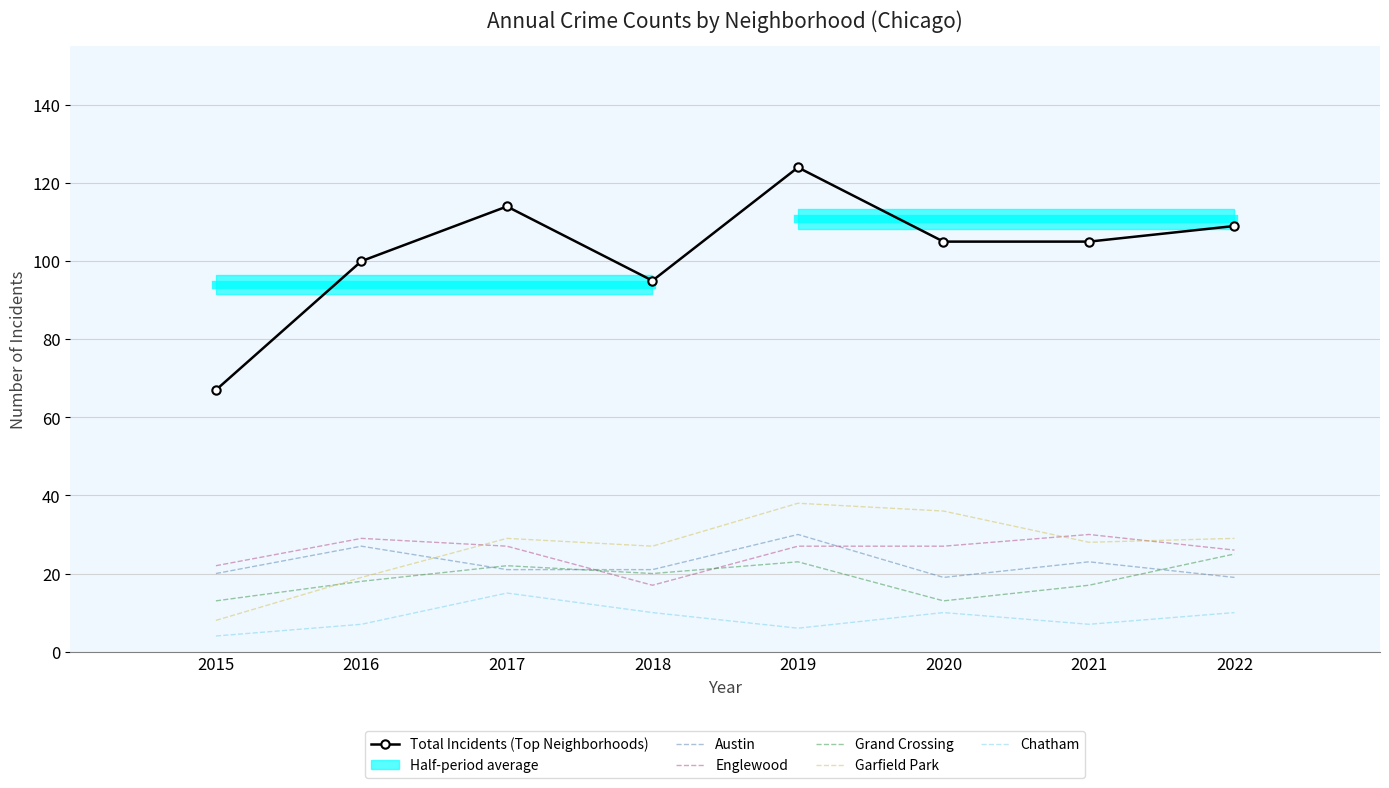

The Austin series shows 30 at 2019. True or false?

True